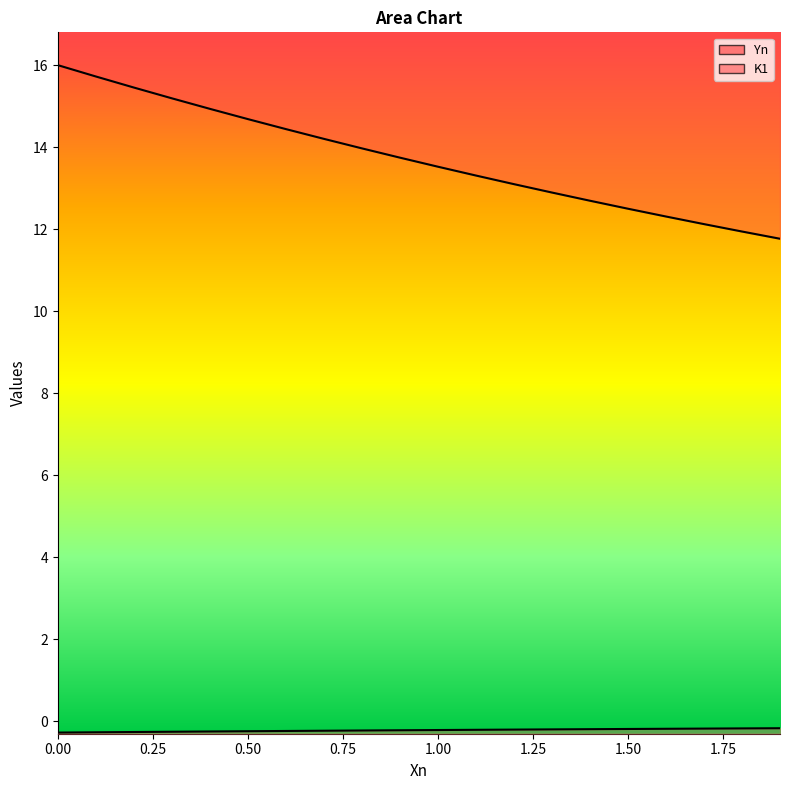

Is the value of Yn at 1.00 greater than the value of K1 at 16?

No